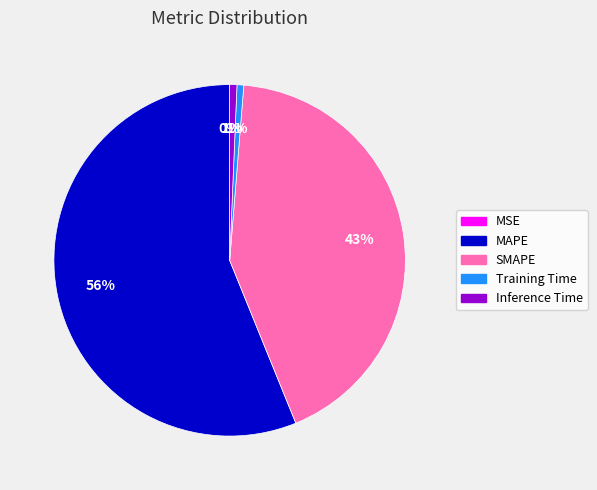

Which slice represents more than half of the pie?

MAPE